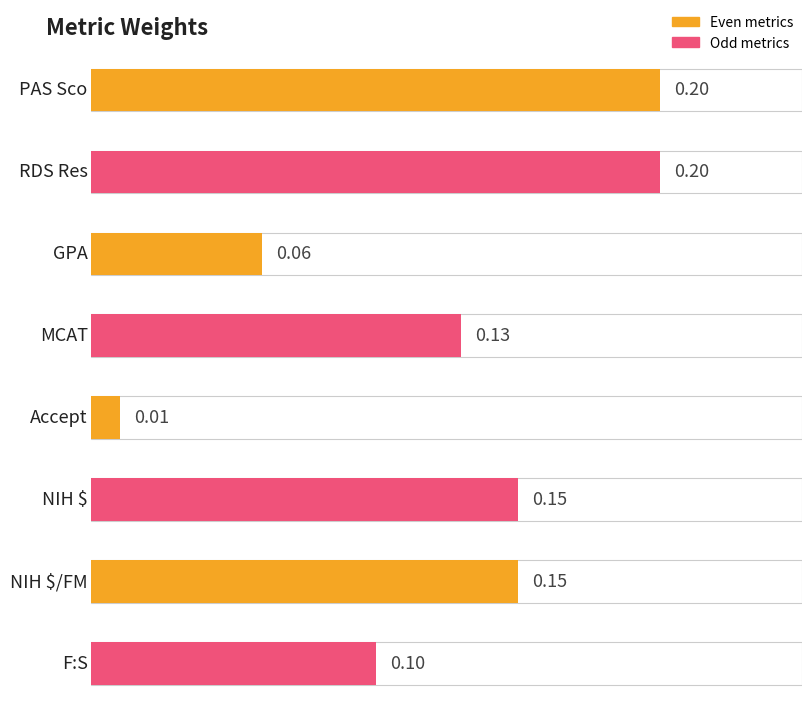

What is the difference between the maximum and minimum values?

0.2